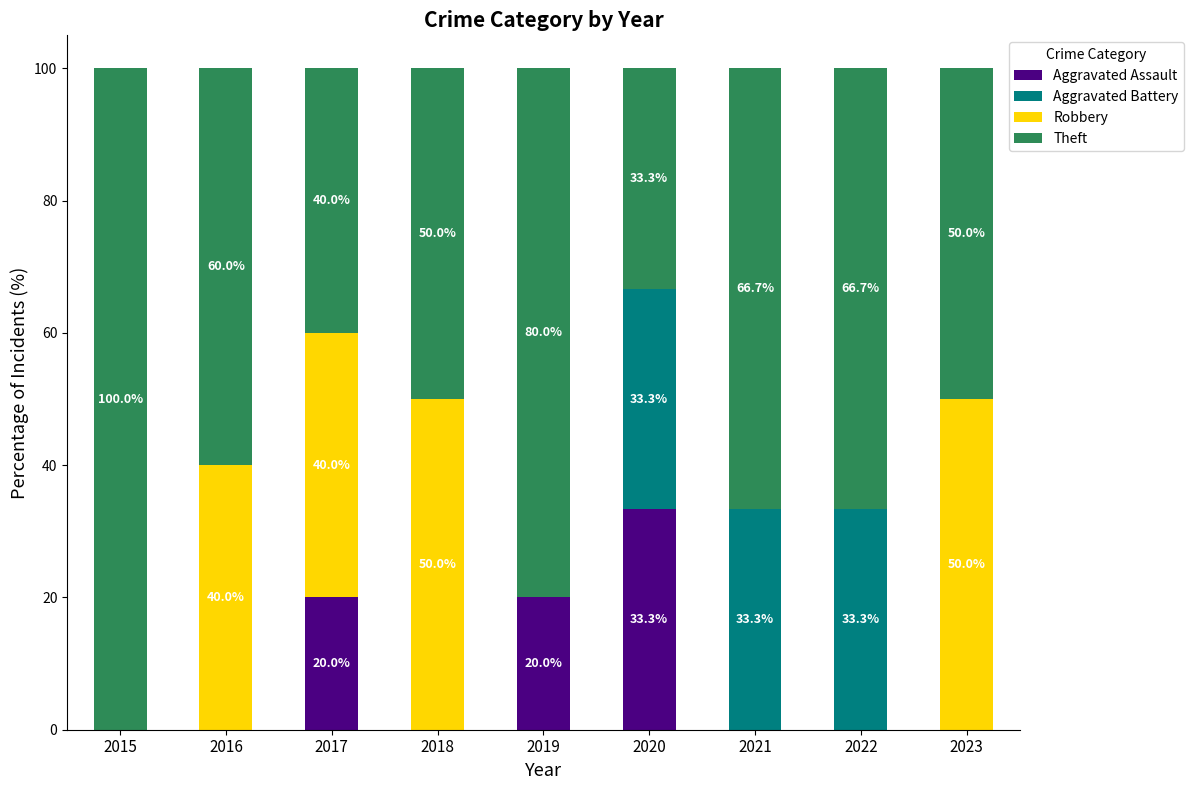

True or false: Aggravated Assault has a value of 0.0 at 2021.

True